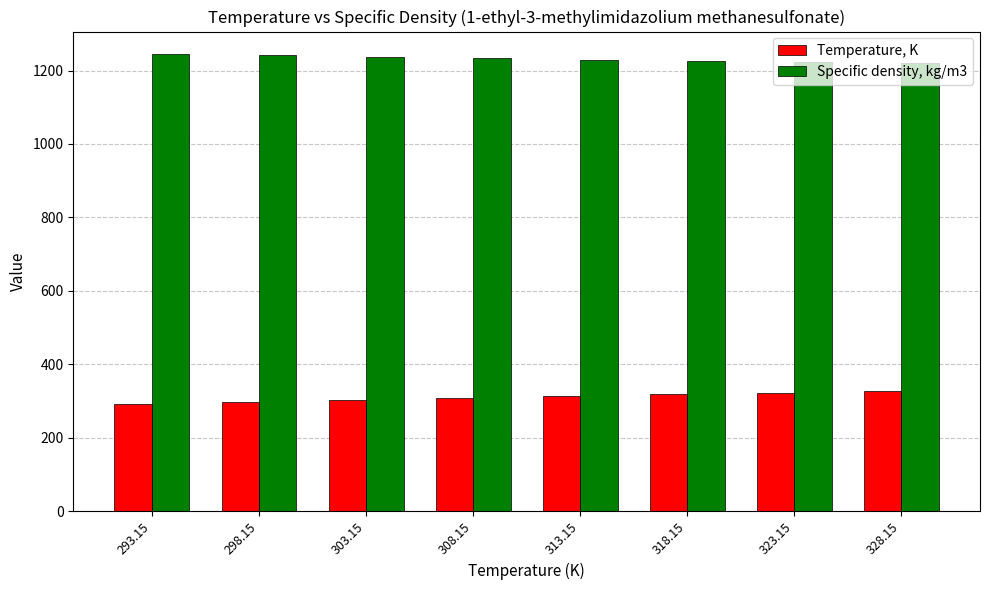

What are all the series names shown in the legend?

Temperature, K, Specific density, kg/m3